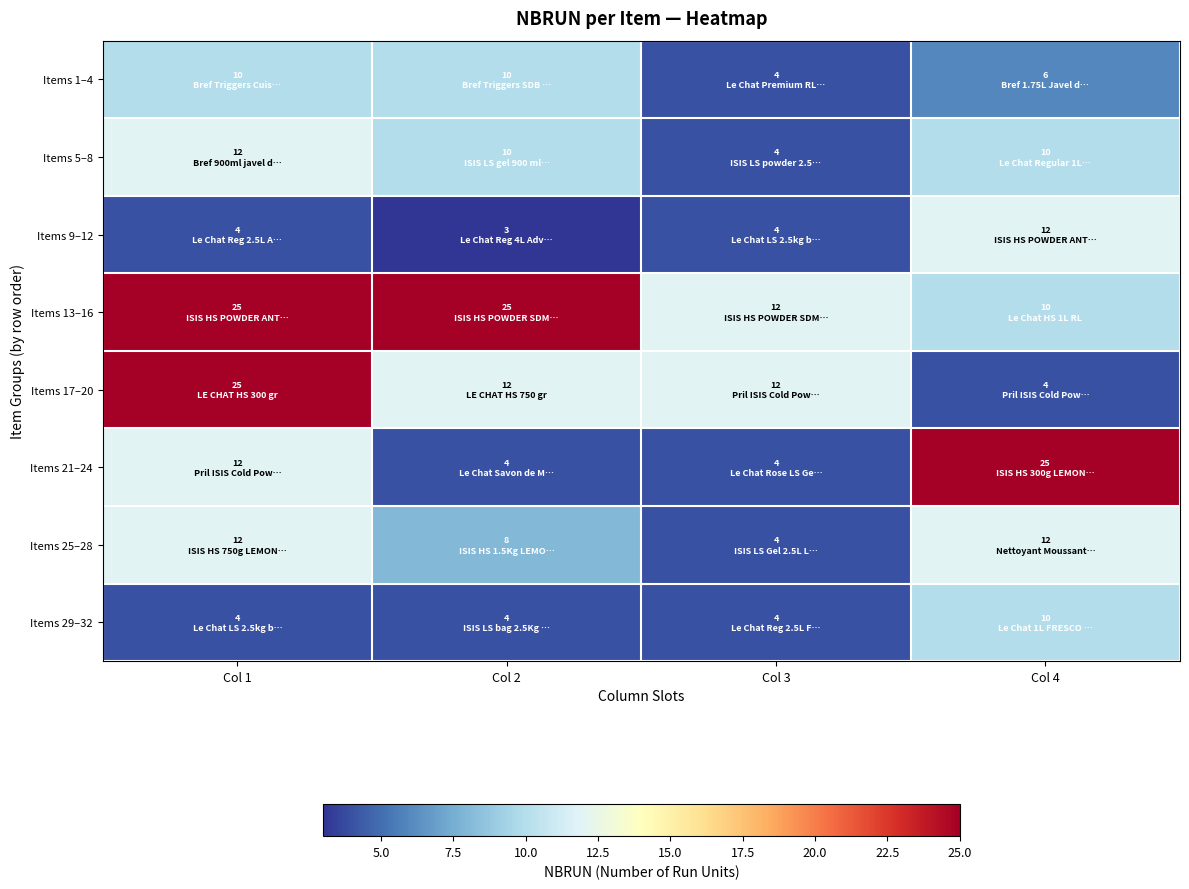

Reading left to right, list all the values displayed in this chart.

Items 1–4: Col 1=10	Col 2=10	Col 3=4	Col 4=6
Items 5–8: Col 1=12	Col 2=10	Col 3=4	Col 4=10
Items 9–12: Col 1=4	Col 2=3	Col 3=4	Col 4=12
Items 13–16: Col 1=25	Col 2=25	Col 3=12	Col 4=10
Items 17–20: Col 1=25	Col 2=12	Col 3=12	Col 4=4
Items 21–24: Col 1=12	Col 2=4	Col 3=4	Col 4=25
Items 25–28: Col 1=12	Col 2=8	Col 3=4	Col 4=12
Items 29–32: Col 1=4	Col 2=4	Col 3=4	Col 4=10